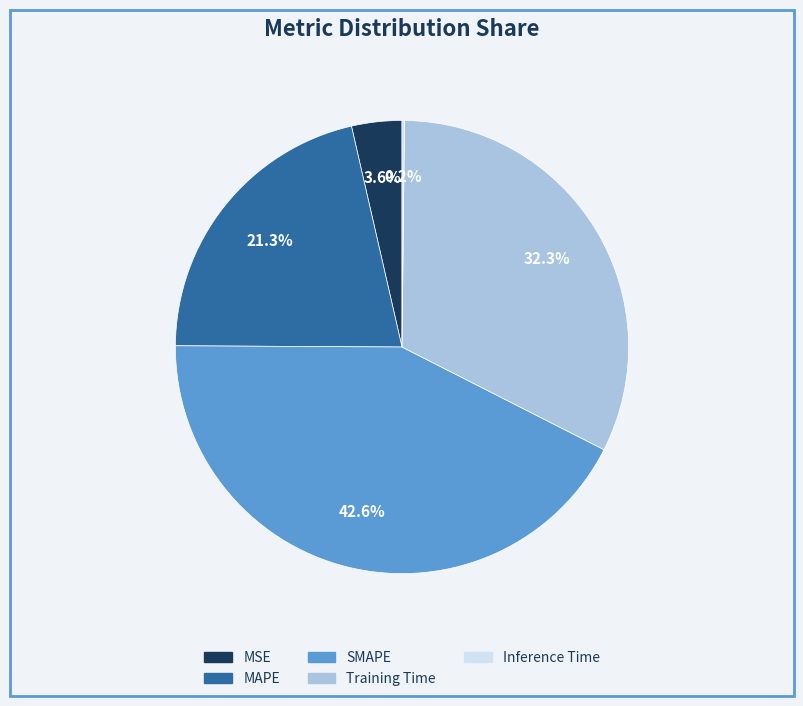

What percentage do MAPE and Training Time together represent?

53.6%